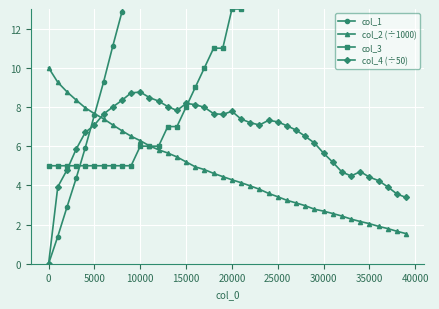

After their last crossing, which series has the higher values: col_2 (÷1000) or col_4 (÷50)?

col_4 (÷50)